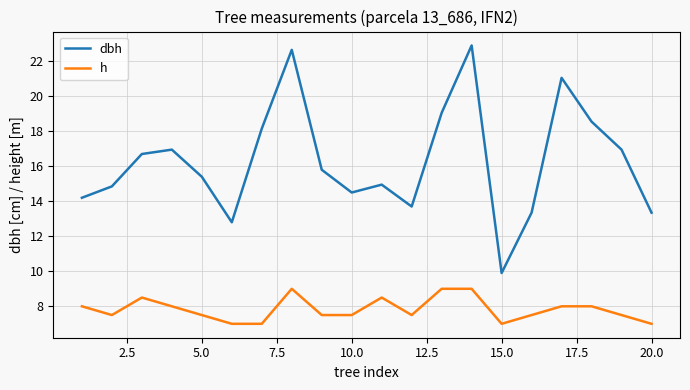

Which series has the largest range (max minus min)?

dbh